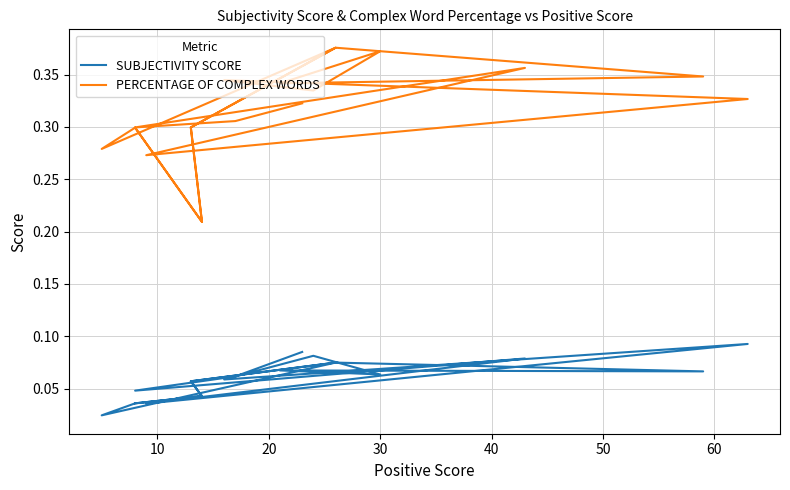

Reading left to right, what are all the values shown in this chart?

SUBJECTIVITY SCORE: 0.0	0.0	0.1	0.1	0.0	0.0	0.0	0.1	0.1	0.1	0.1	0.1	0.1	0.1	0.1	0.0	0.1	0.0	0.1	0.1
PERCENTAGE OF COMPLEX WORDS: 0.3	0.2	0.3	0.4	0.3	0.3	0.2	0.3	0.4	0.3	0.3	0.4	0.3	0.3	0.3	0.3	0.4	0.3	0.3	0.3